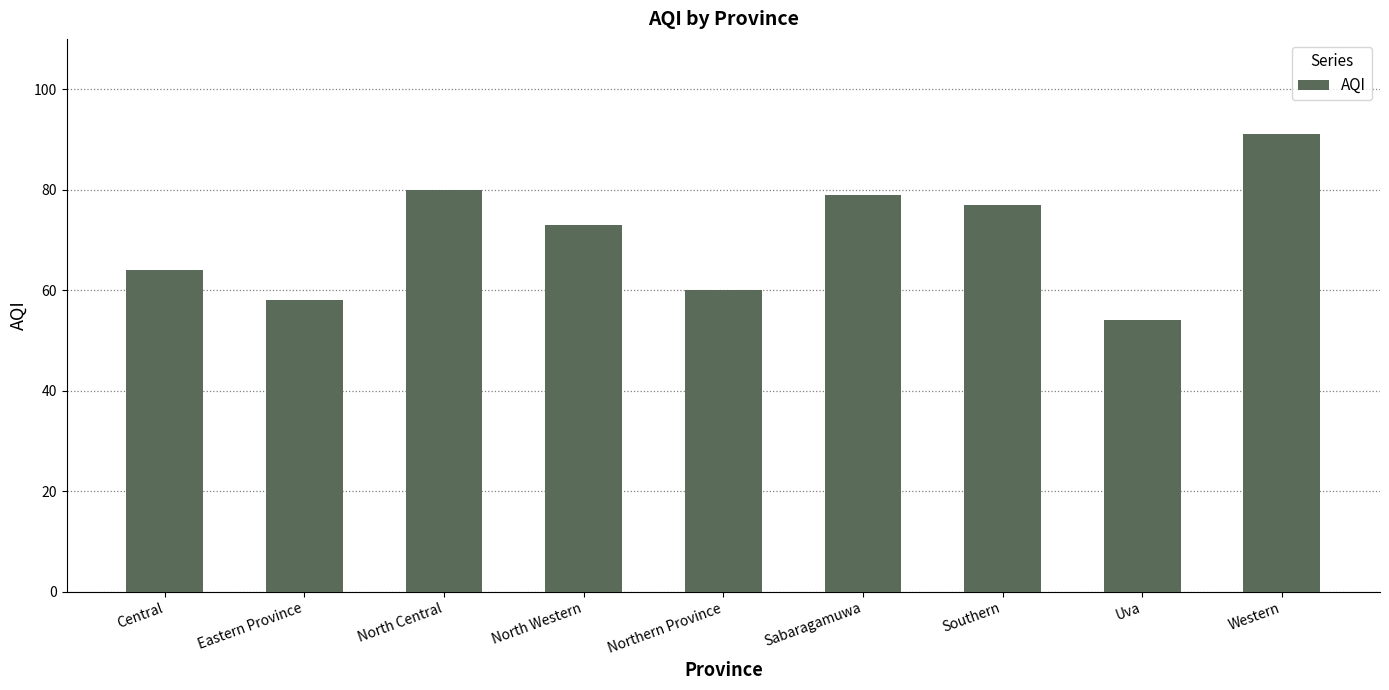

Are the bars grouped side by side (vs. stacked)?

No